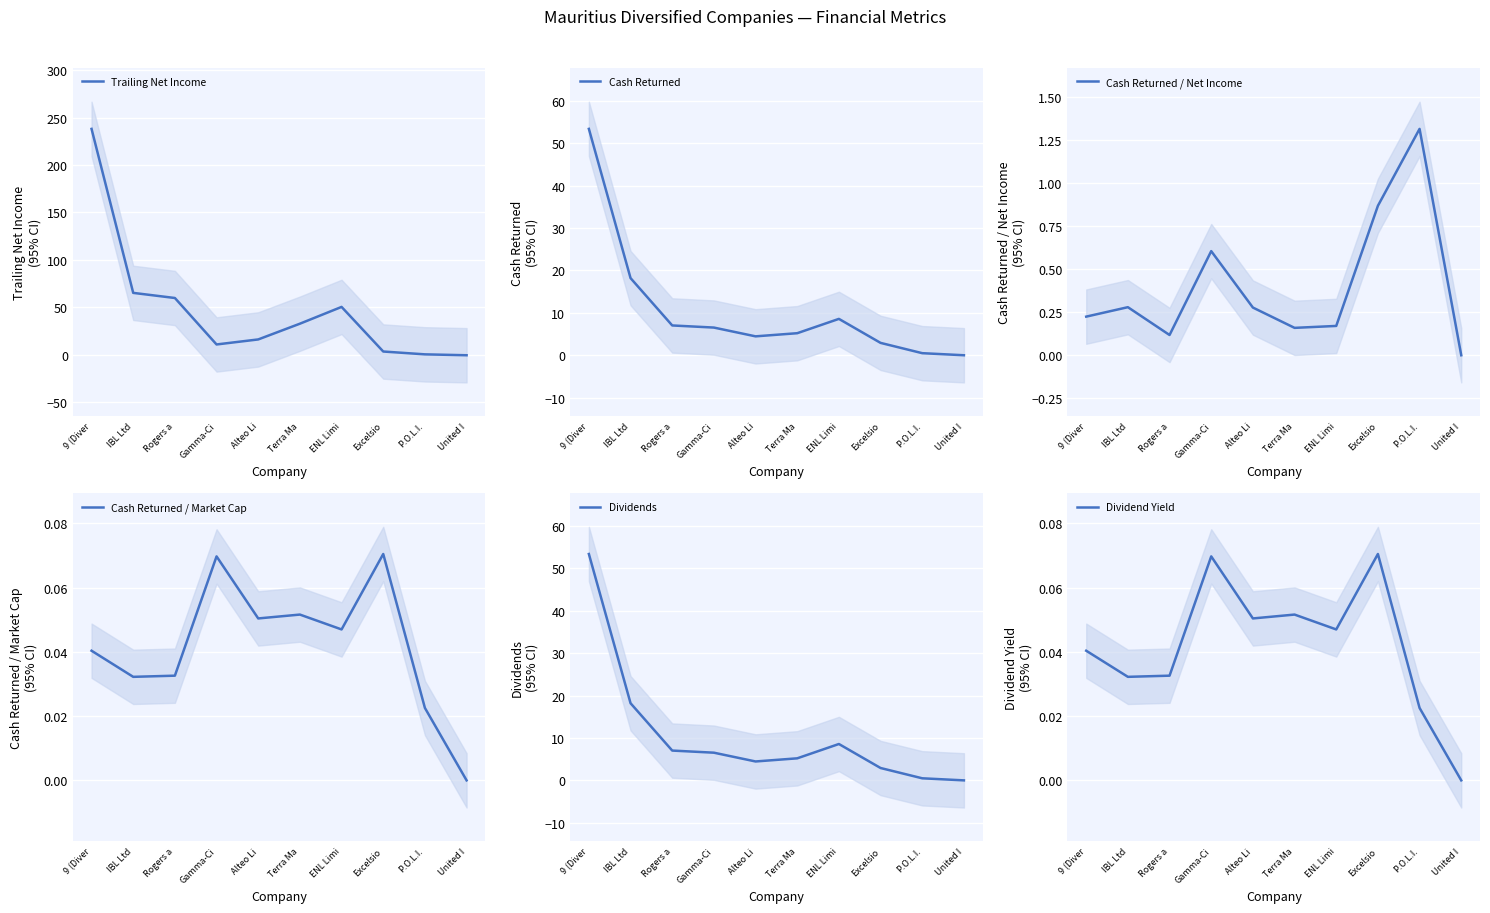

Where is the first local minimum for Dividend Yield?

IBL Ltd